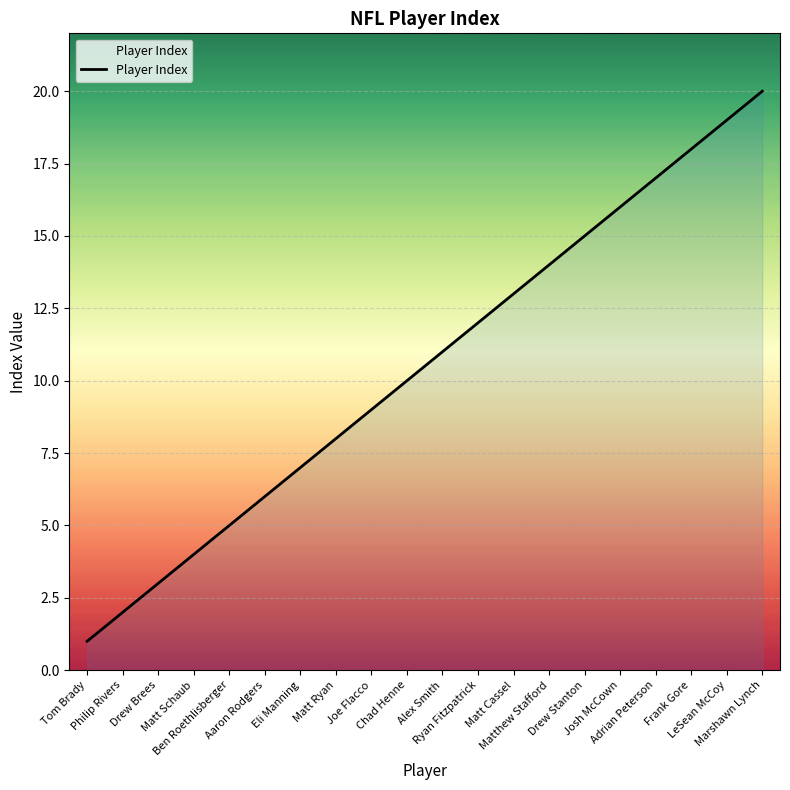

Rank the categories by value from lowest to highest.

Tom Brady, Philip Rivers, Drew Brees, Matt Schaub, Ben Roethlisberger, Aaron Rodgers, Eli Manning, Matt Ryan, Joe Flacco, Chad Henne, Alex Smith, Ryan Fitzpatrick, Matt Cassel, Matthew Stafford, Drew Stanton, Josh McCown, Adrian Peterson, Frank Gore, LeSean McCoy, Marshawn Lynch